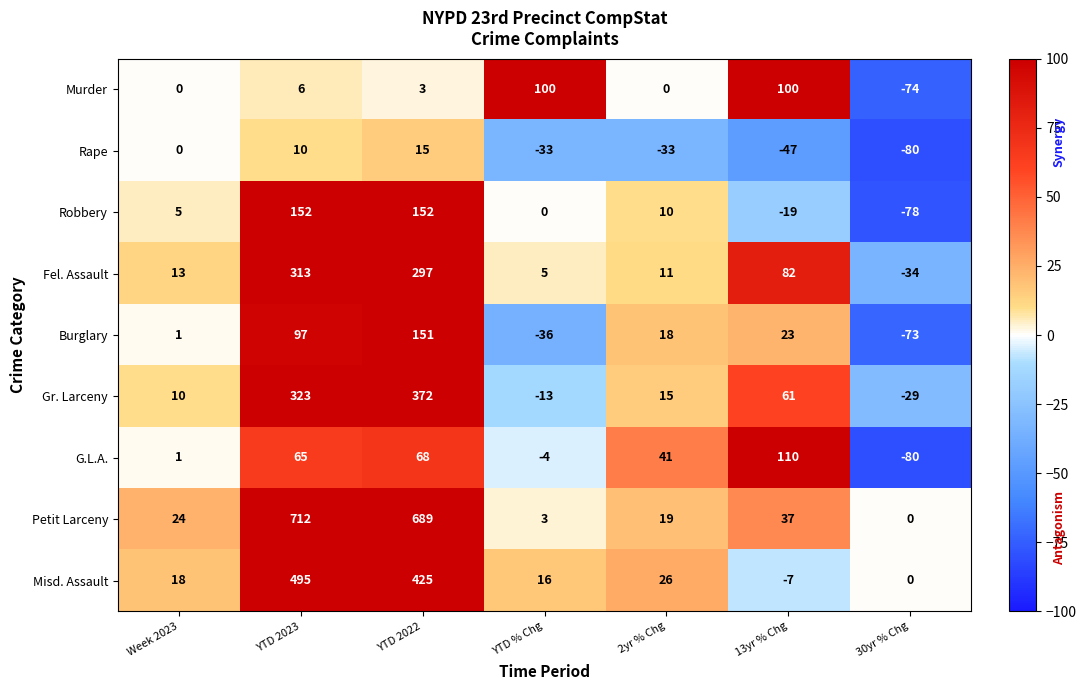

What is the spread (max minus min) of values at 13yr % Chg?

157